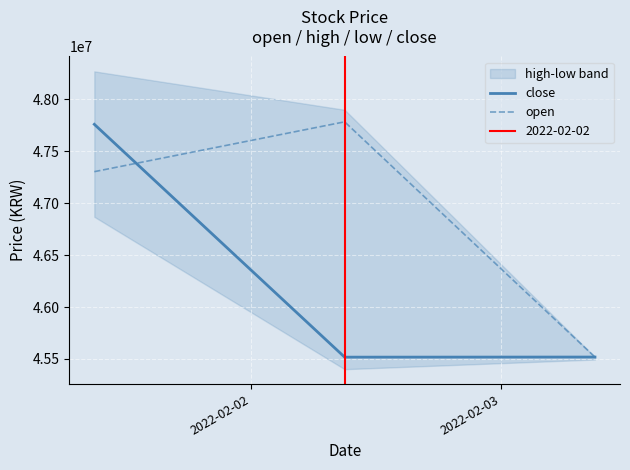

What is the lowest value of the close series?

45517000